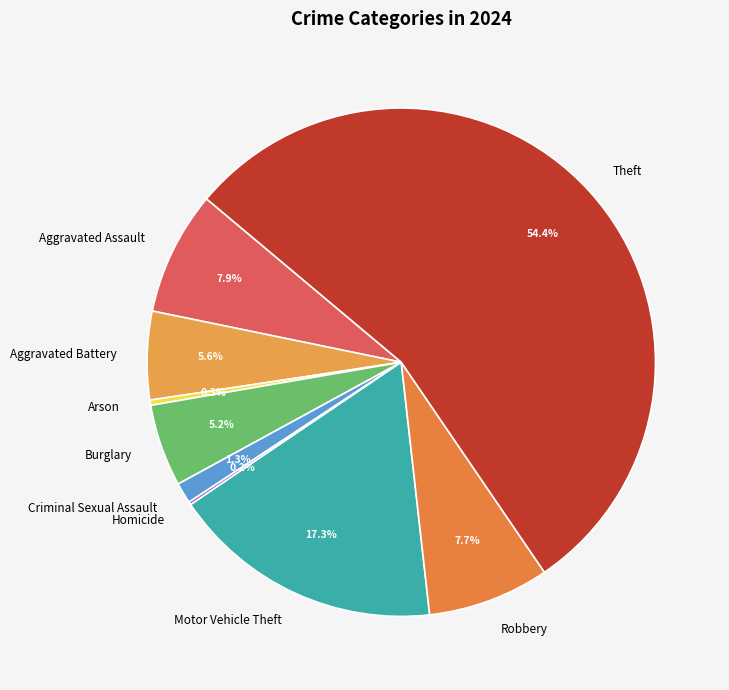

To the nearest percent, what is the difference between the Motor Vehicle Theft and Robbery slice percentages?

10%